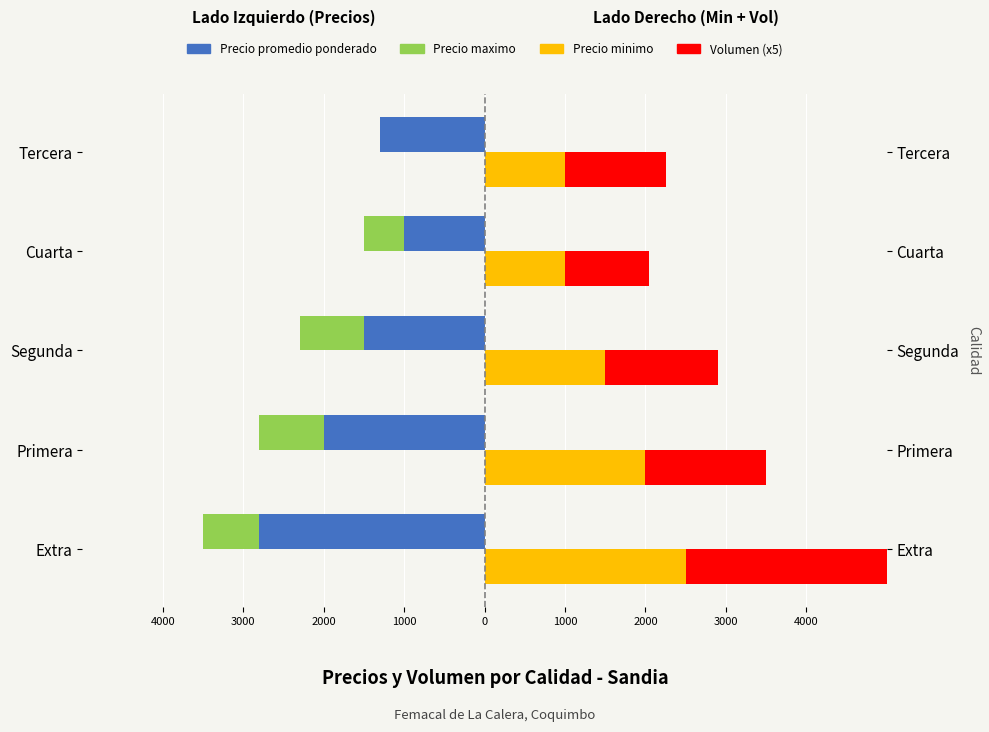

Reading right to left, list all the values displayed in this chart.

Precio promedio ponderado: -1300	-1000	-1500	-2000	-2800
Precio maximo: 0	-500	-800	-800	-700
Precio minimo: 1000	1000	1500	2000	2500
Volumen (x5): 1250	1050	1400	1500	2600